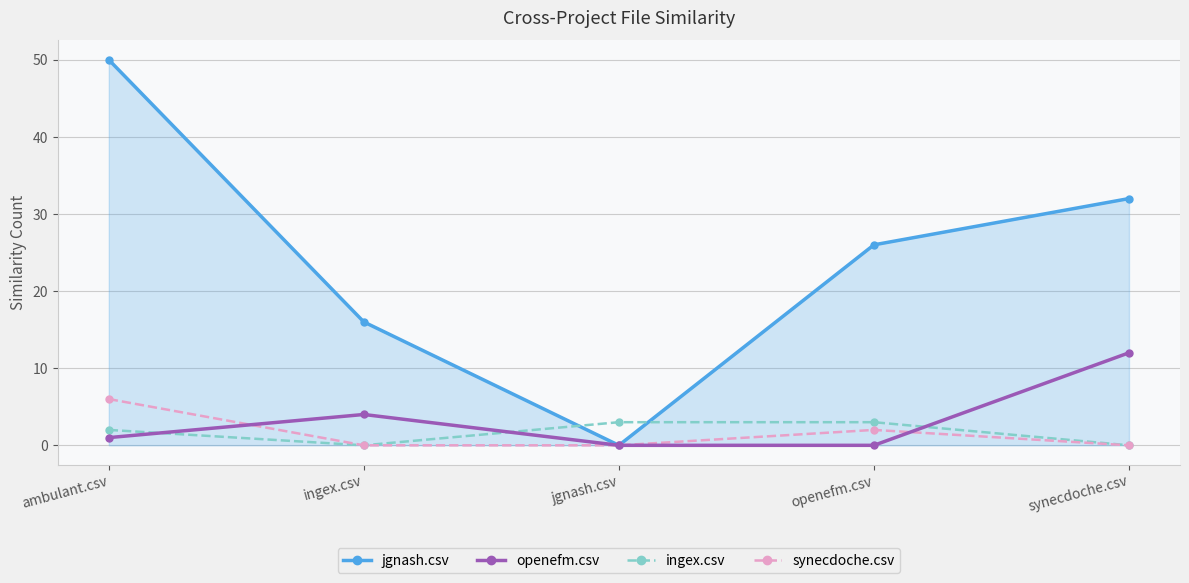

The openefm.csv series shows 4 at ingex.csv. True or false?

True